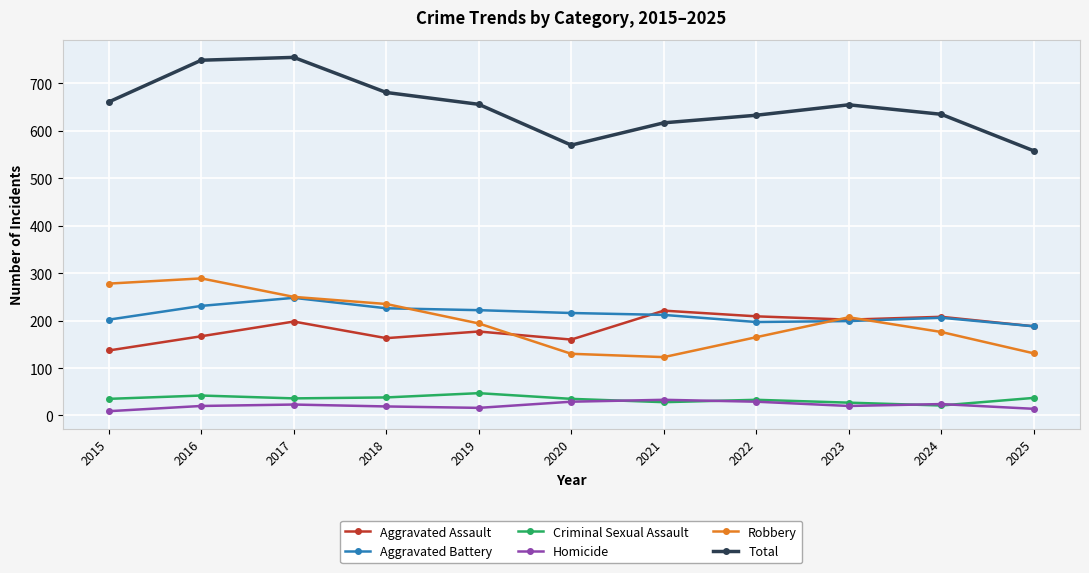

What is the value of the Robbery point at the 8th from the left?

165